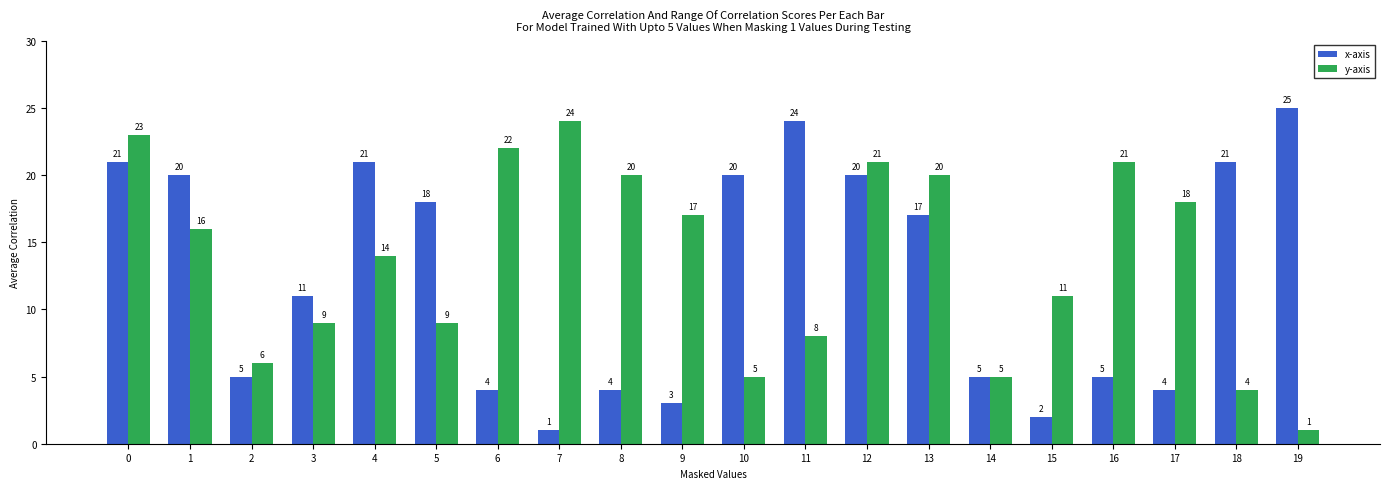

Which series has the largest total across all categories?

y-axis